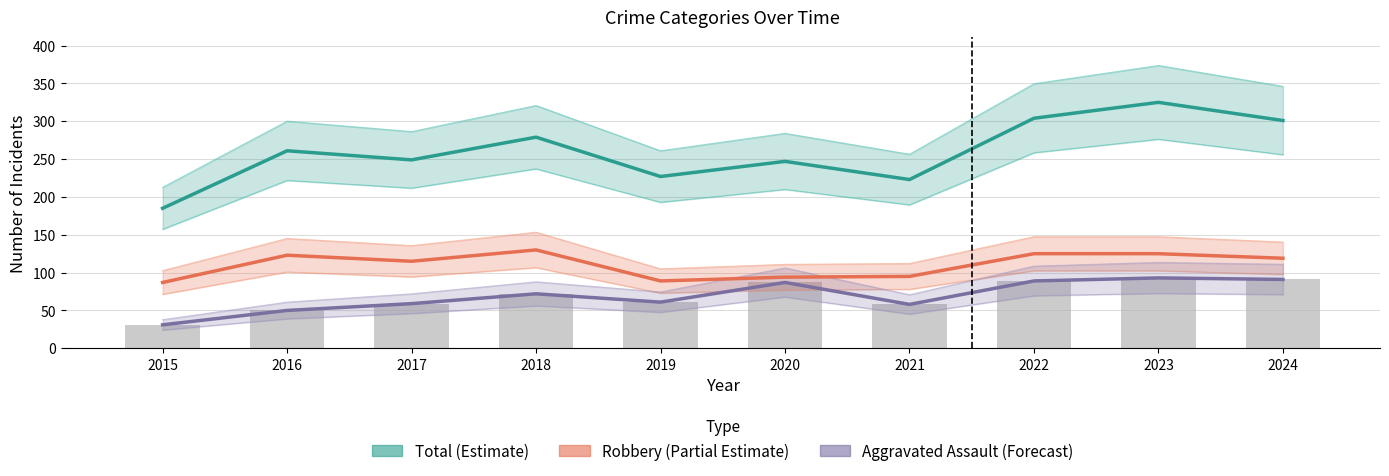

What is the difference between the maximum and second lowest values in the Robbery (Partial Estimate) series?

41